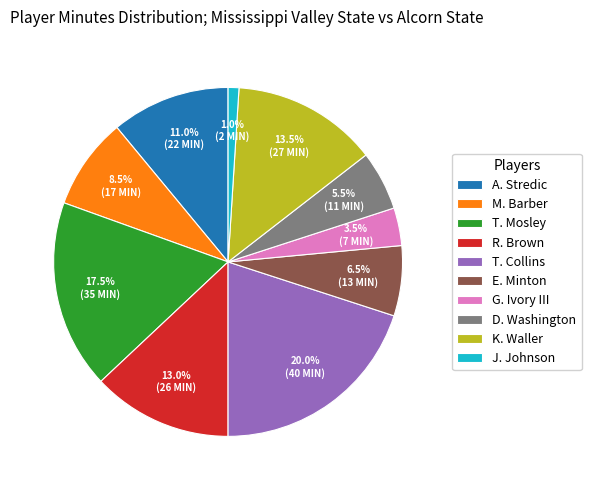

To the nearest percent, what is the difference between the largest and smallest slice percentages?

19%